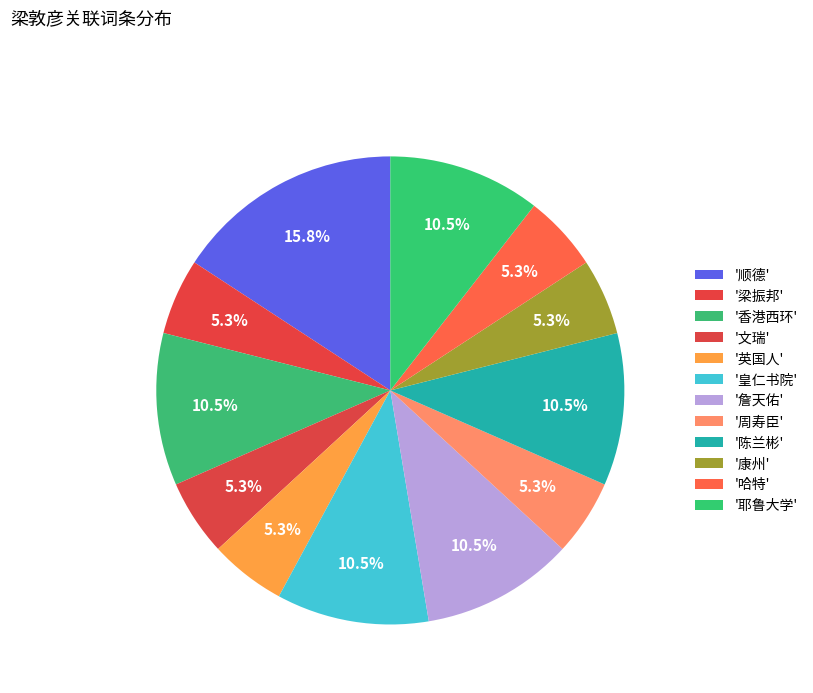

How many slices are in this pie chart?

12